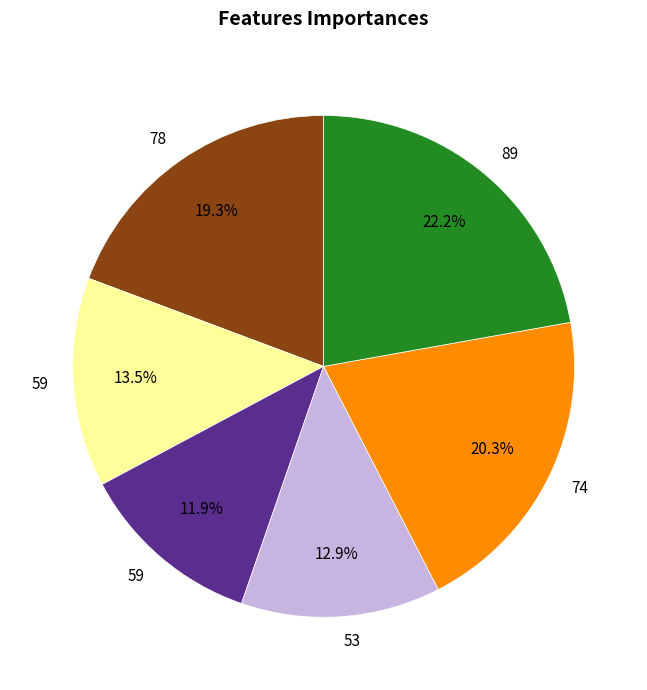

Is there a majority slice in this chart?

No